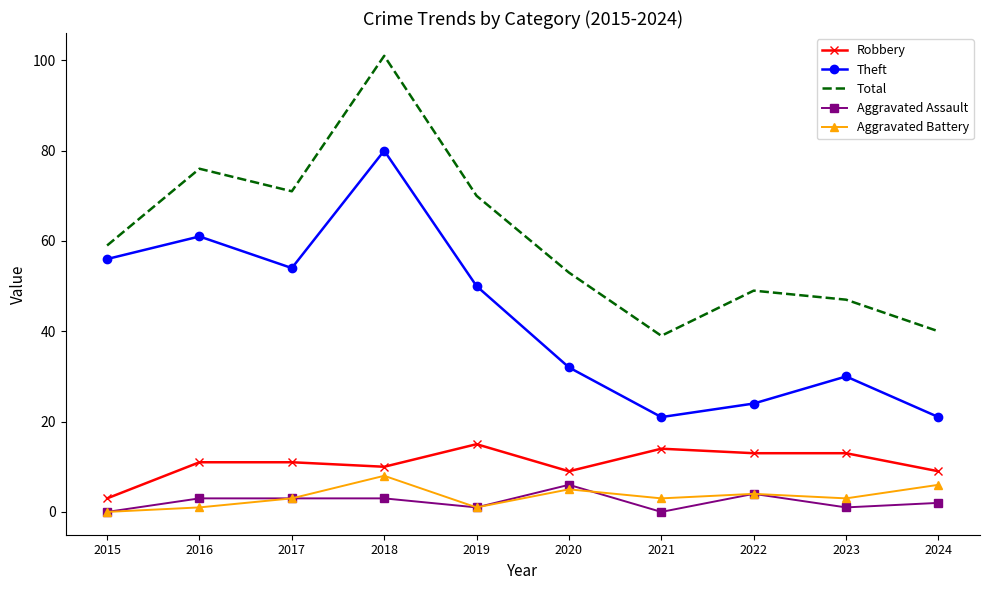

The Total series shows 39 at 2021. True or false?

True